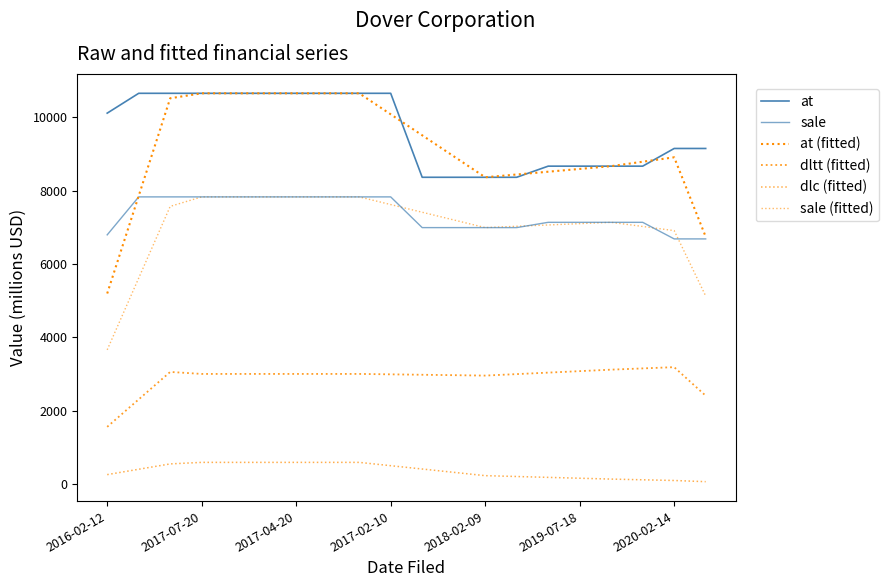

How many lines are shown in the chart?

6